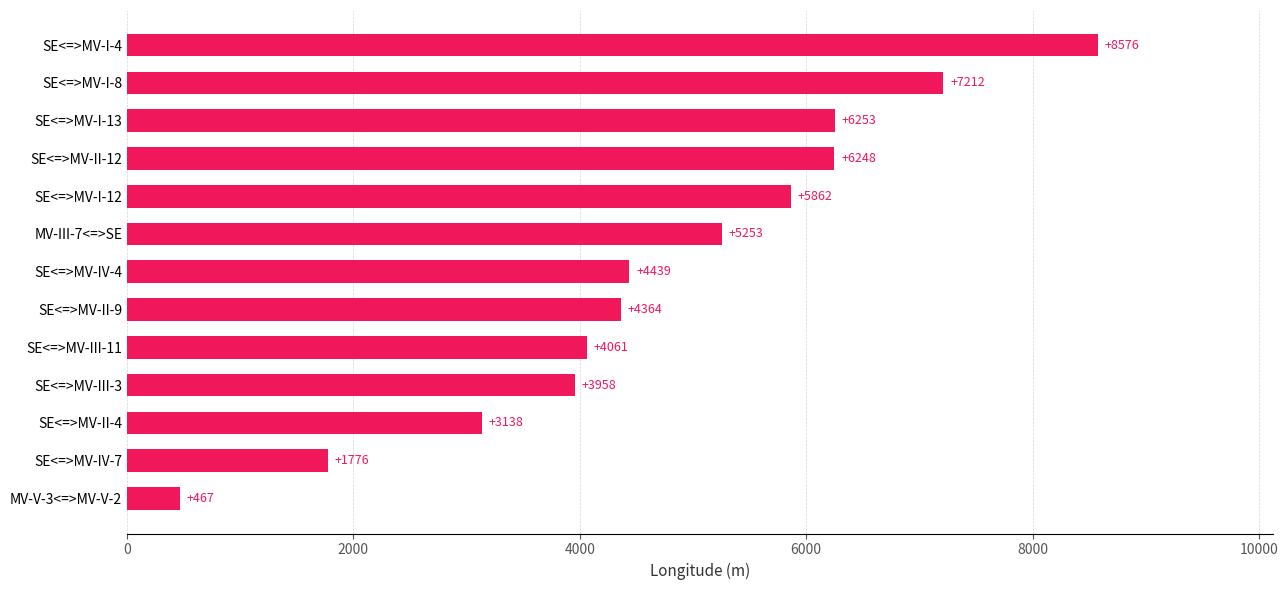

What is the ratio of the value at SE<=>MV-I-13 to the value at SE<=>MV-I-8?

0.9